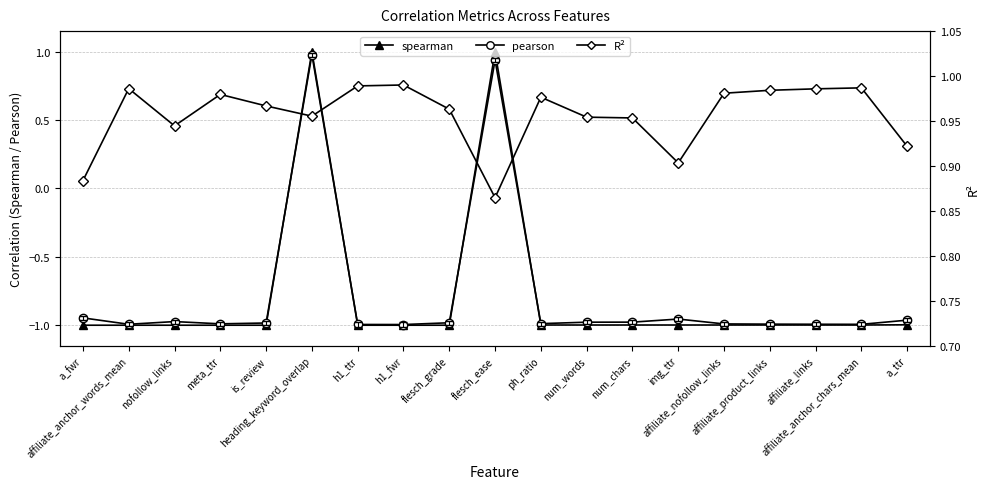

What is the label of the 13th point from the right?

h1_ttr